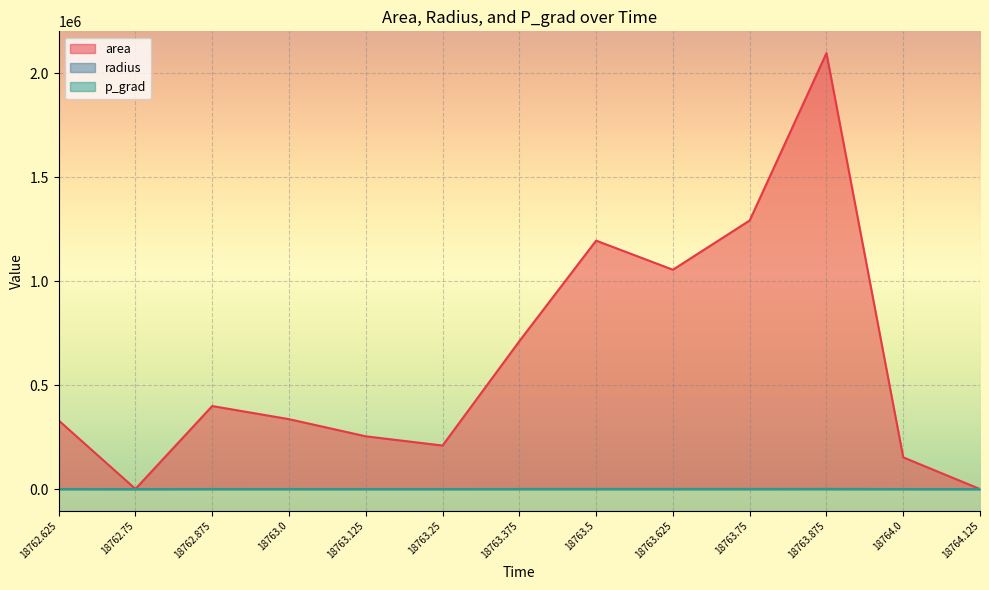

Which series ends up on top after the final intersection of area and p_grad?

p_grad